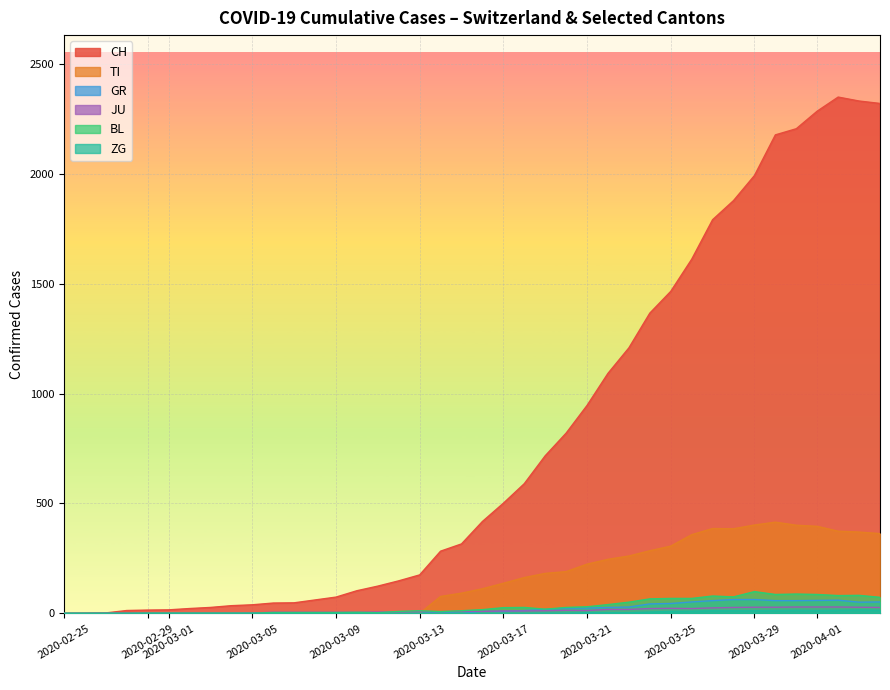

What is the maximum value for TI?

415